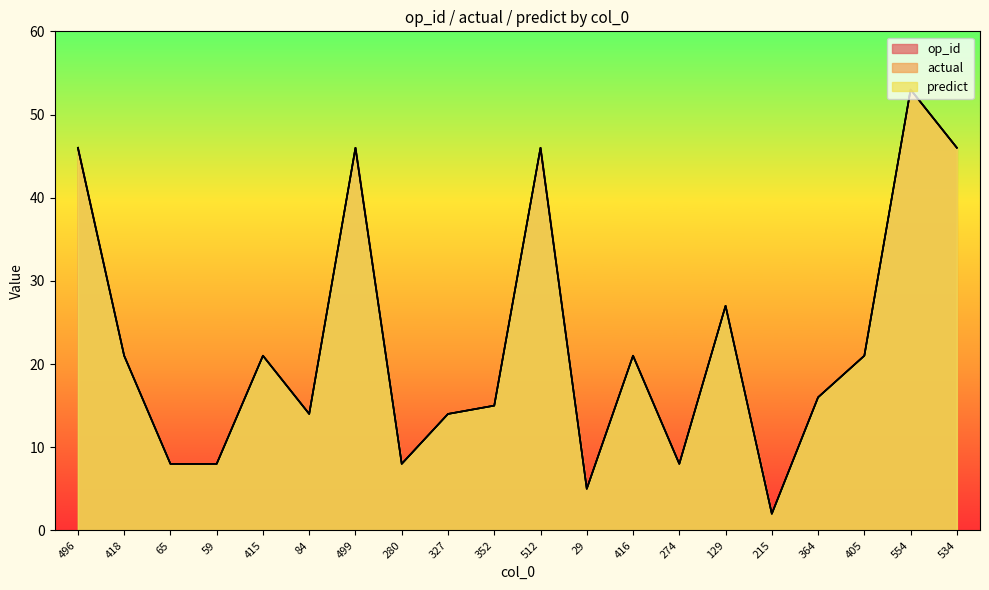

How many lines are shown in the chart?

3